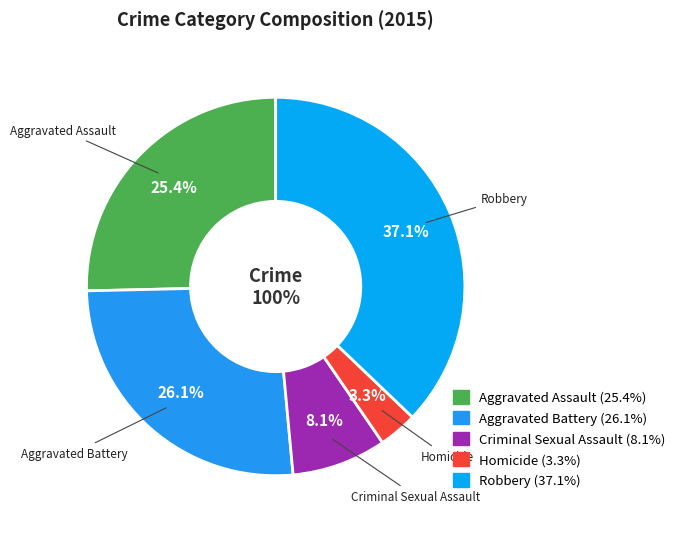

Which category has the biggest portion of the pie?

Robbery